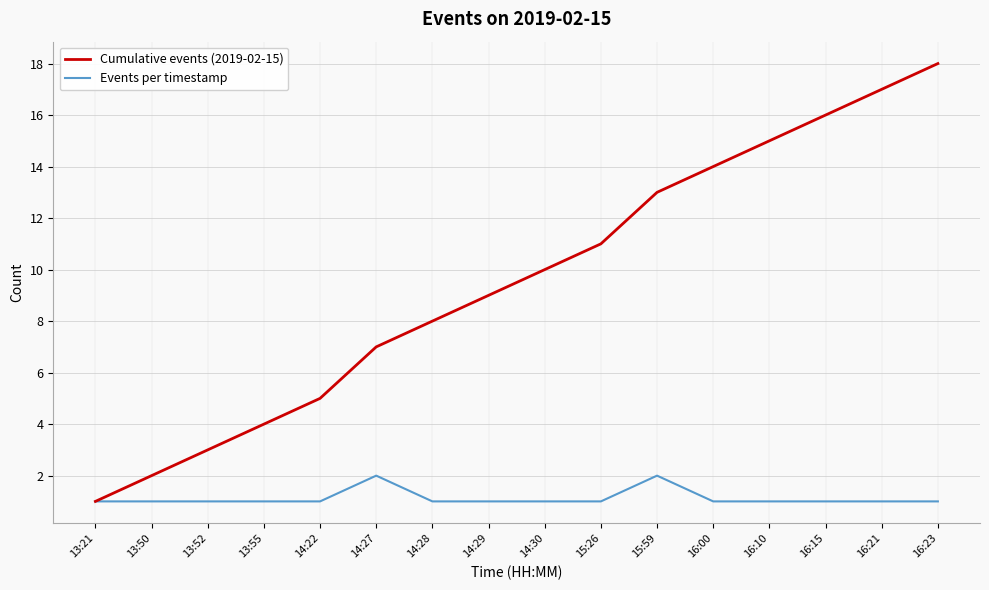

What is the sum of all Cumulative events (2019-02-15) values?

153